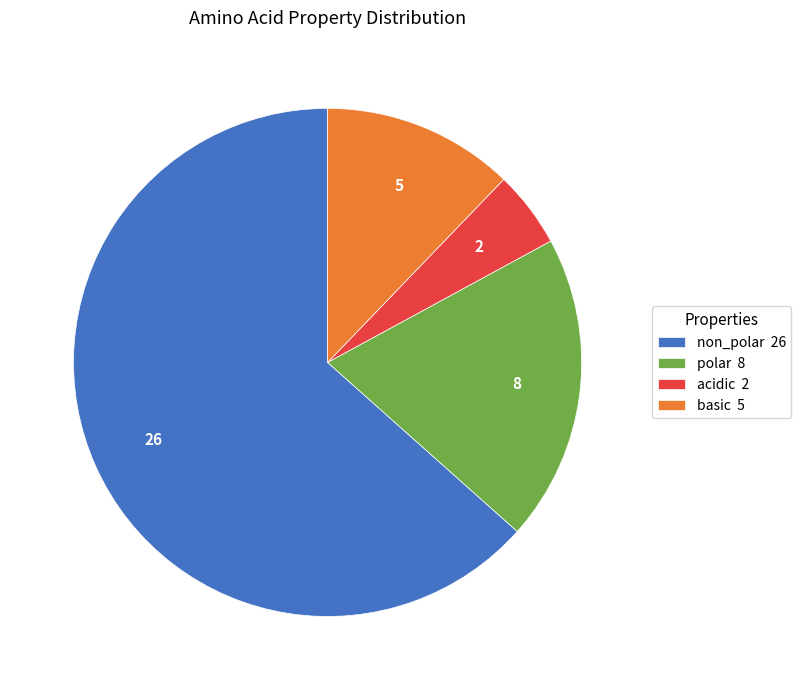

The non_polar 26 slice represents 70% of the pie. True or false?

False